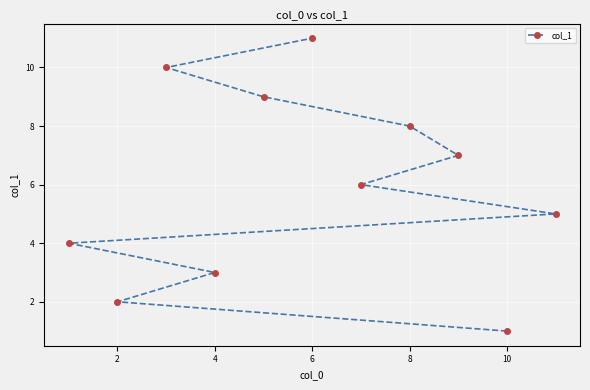

Reading right to left, transcribe all the data shown in this chart.

5	1	7	8	6	11	9	3	10	2	4